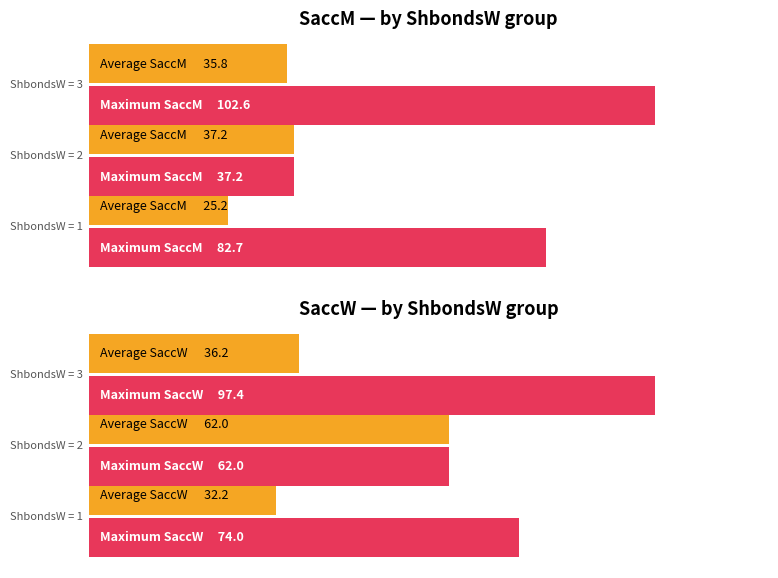

What are all the series names shown in the legend?

Average SaccM, Maximum SaccM, Average SaccW, Maximum SaccW